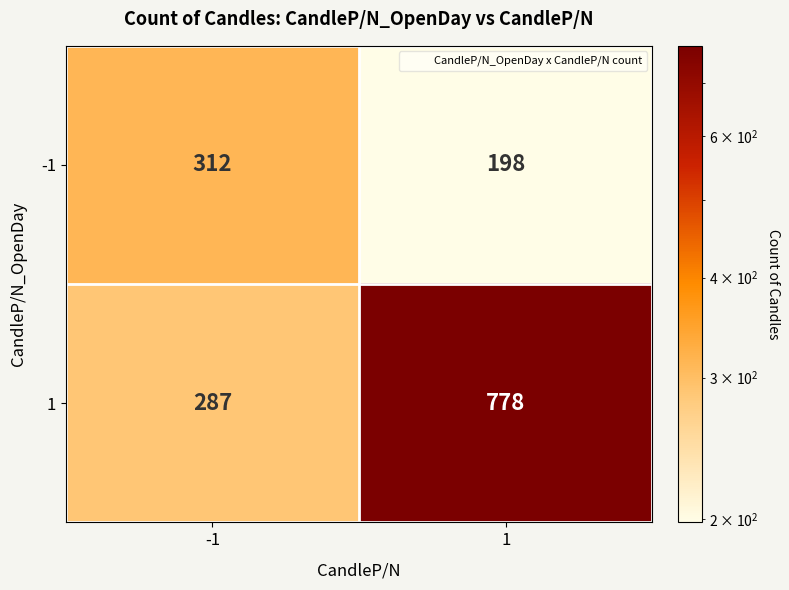

Count the number of data series in this chart.

2